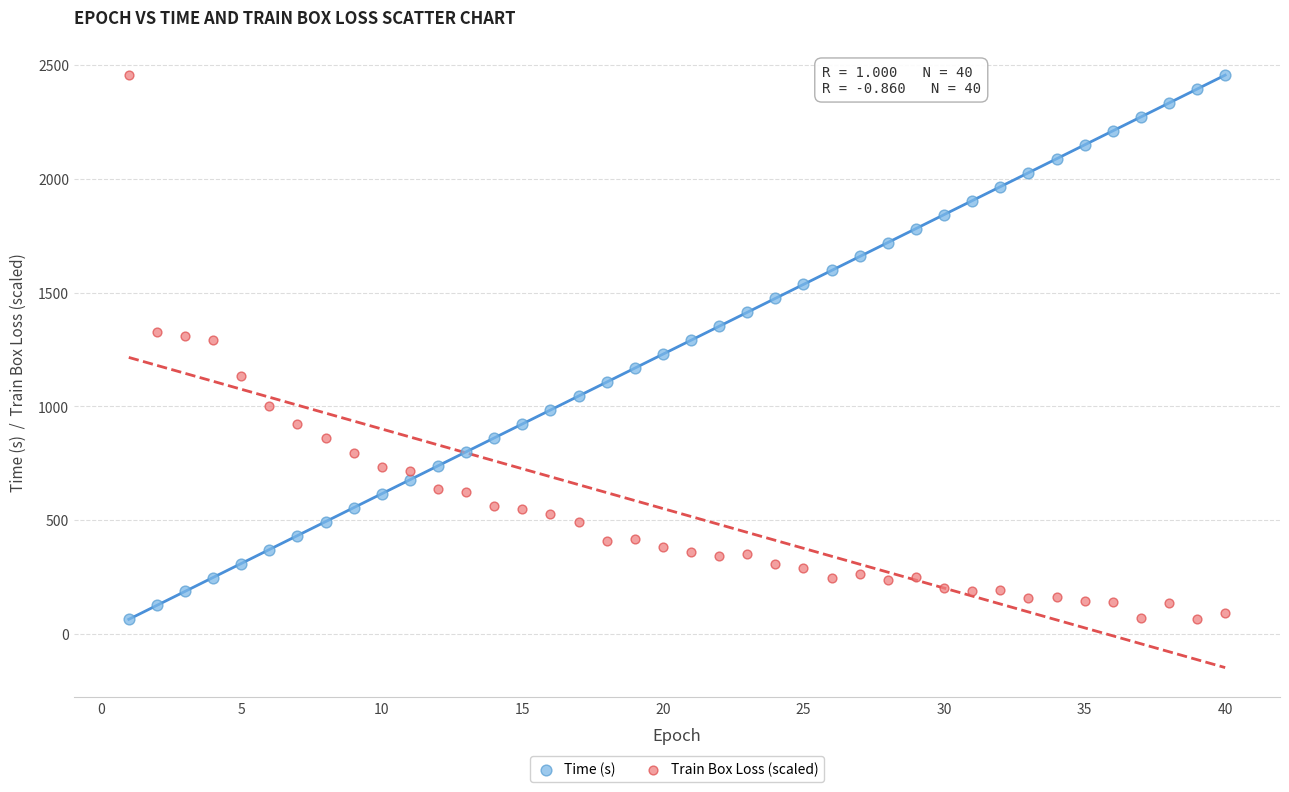

What is the X range (max minus min) for the scatter plot?

39.0